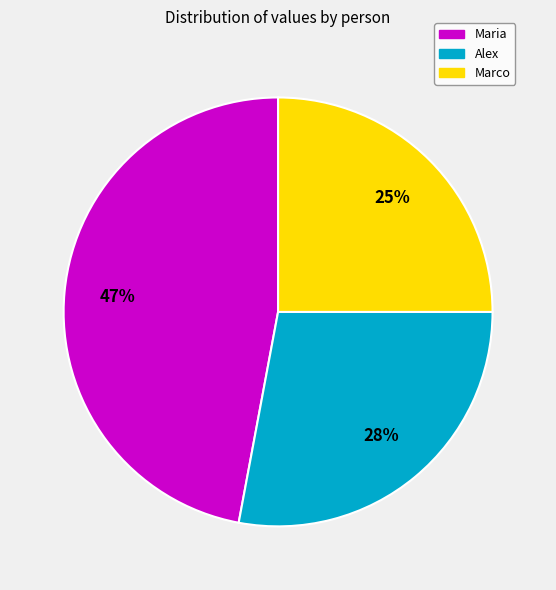

Does Maria account for over 50% of the chart?

No